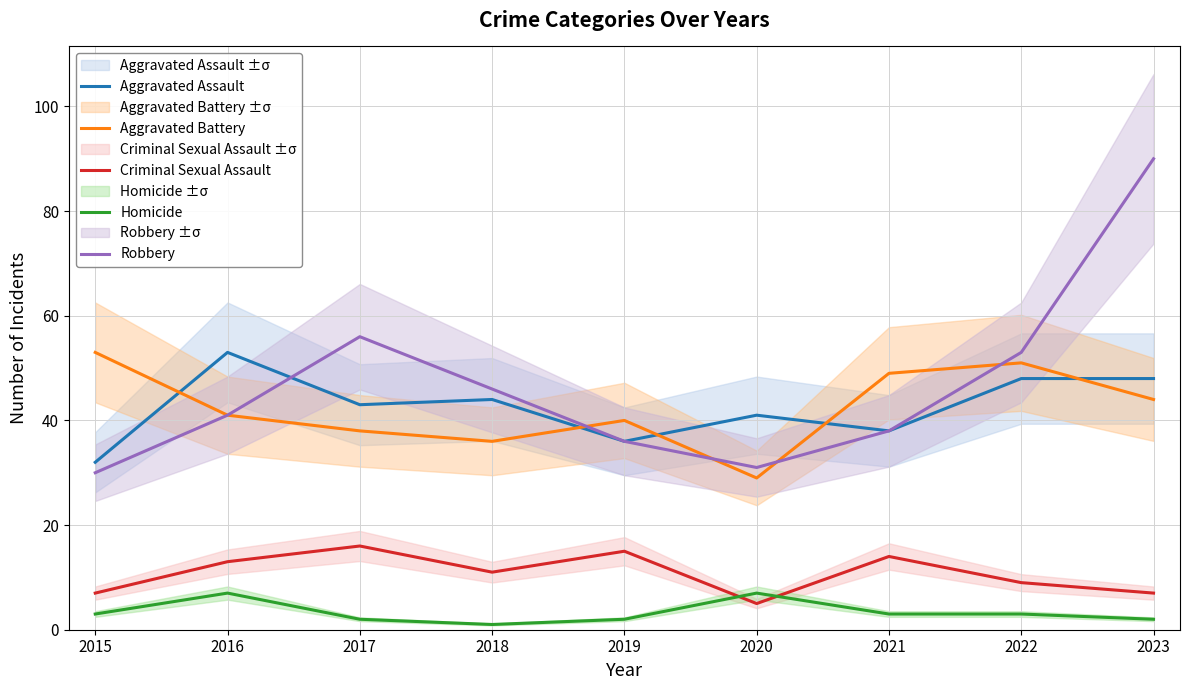

At how many categories does at least one series exceed 66?

1